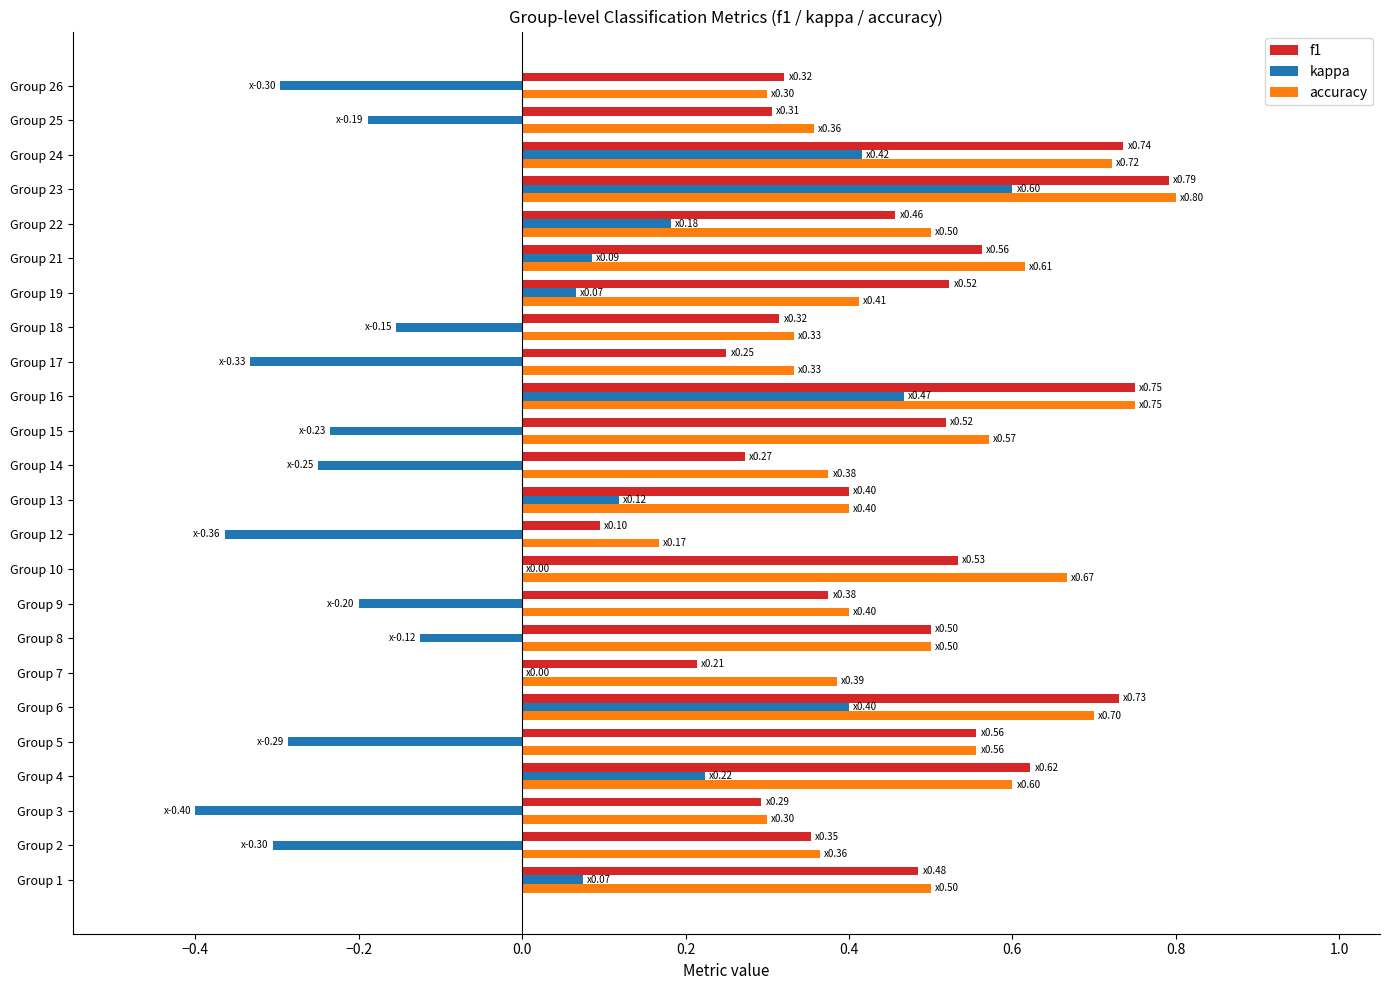

At which label does f1 reach its peak?

Group 23